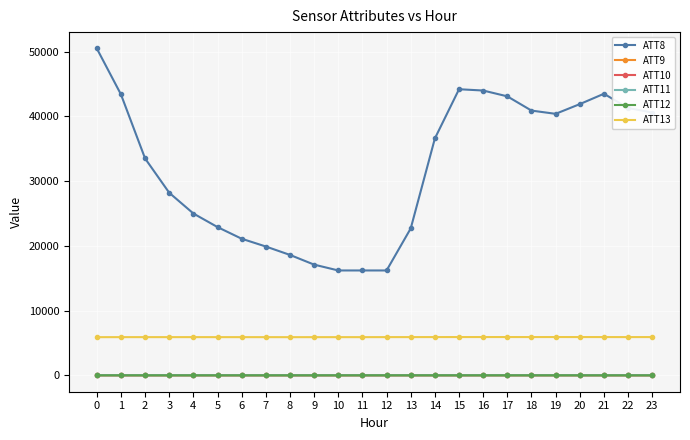

The ATT11 series shows 6.3 at 14. True or false?

True